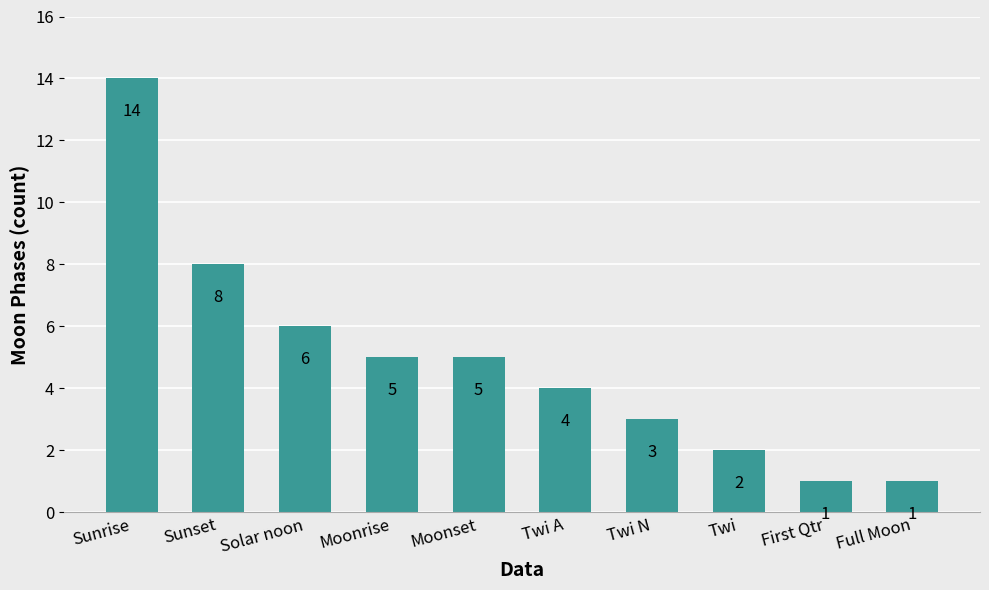

What is the sum of all values?

49